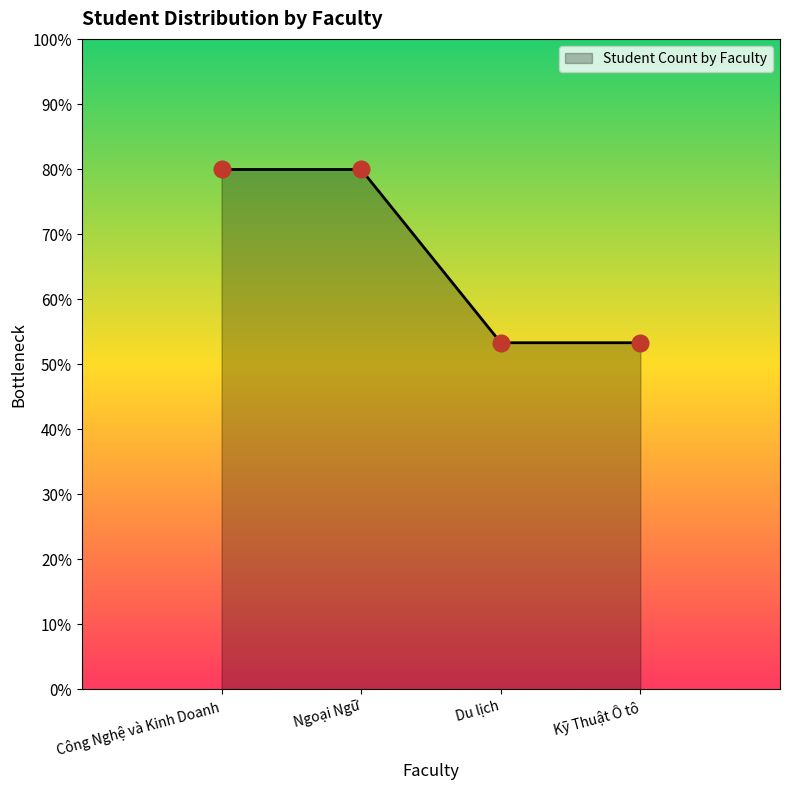

Count the values in the range 5 to 8.

4